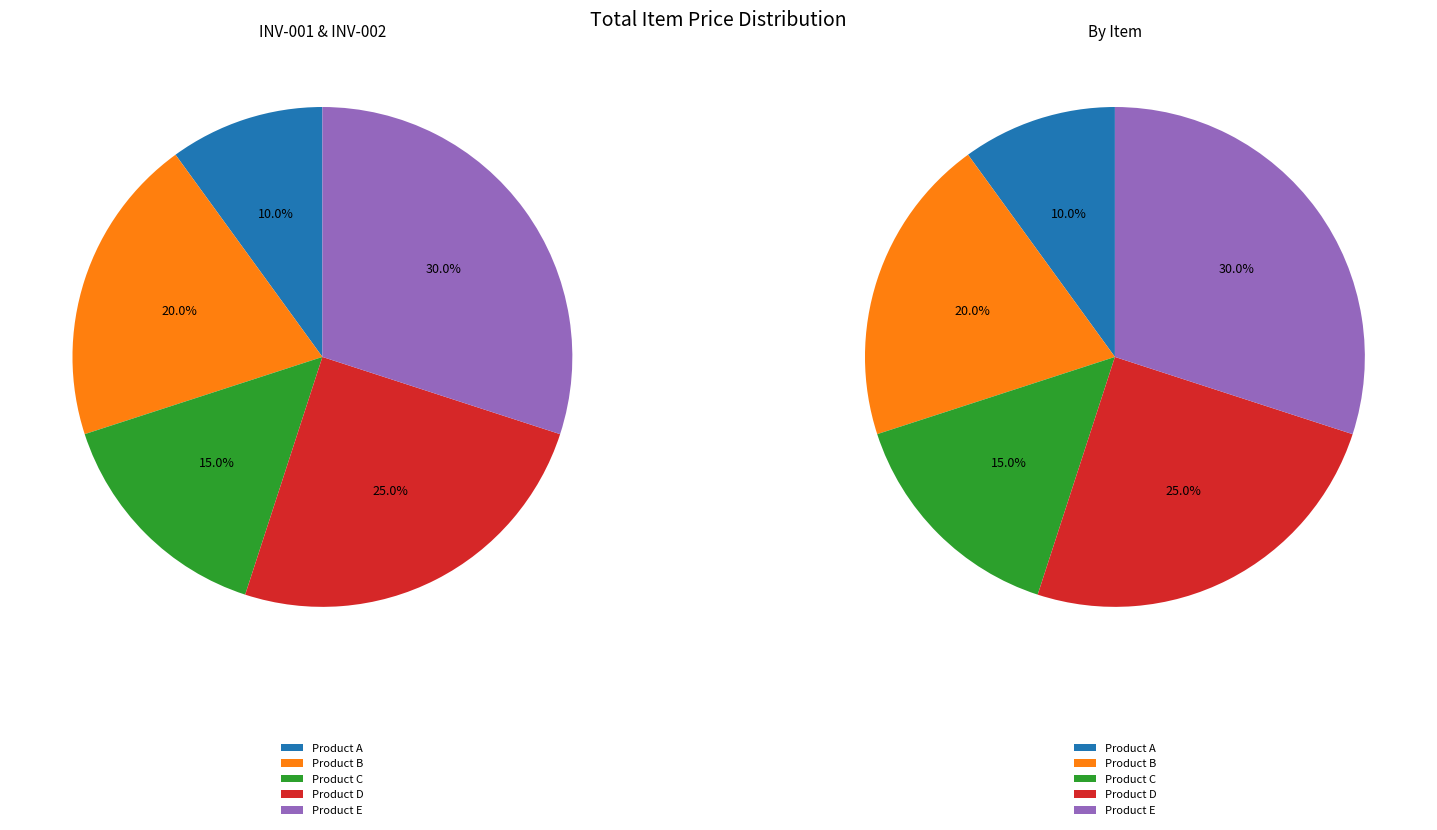

Rank the categories by value from lowest to highest.

Product A, Product C, Product B, Product D, Product E